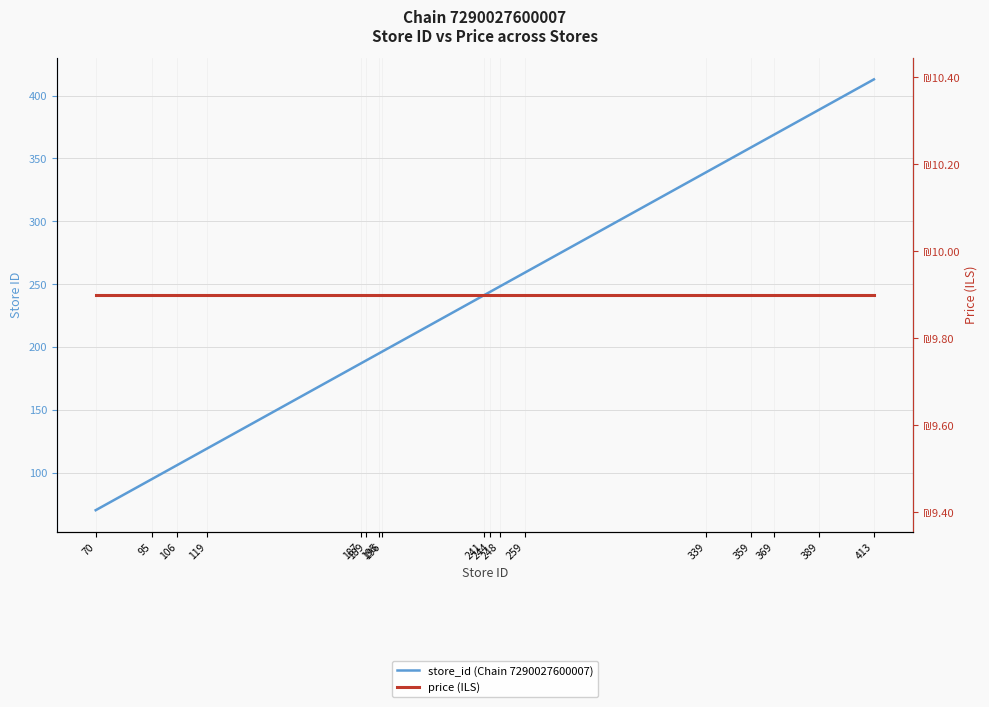

What is the sum of all price (ILS) values?

168.3